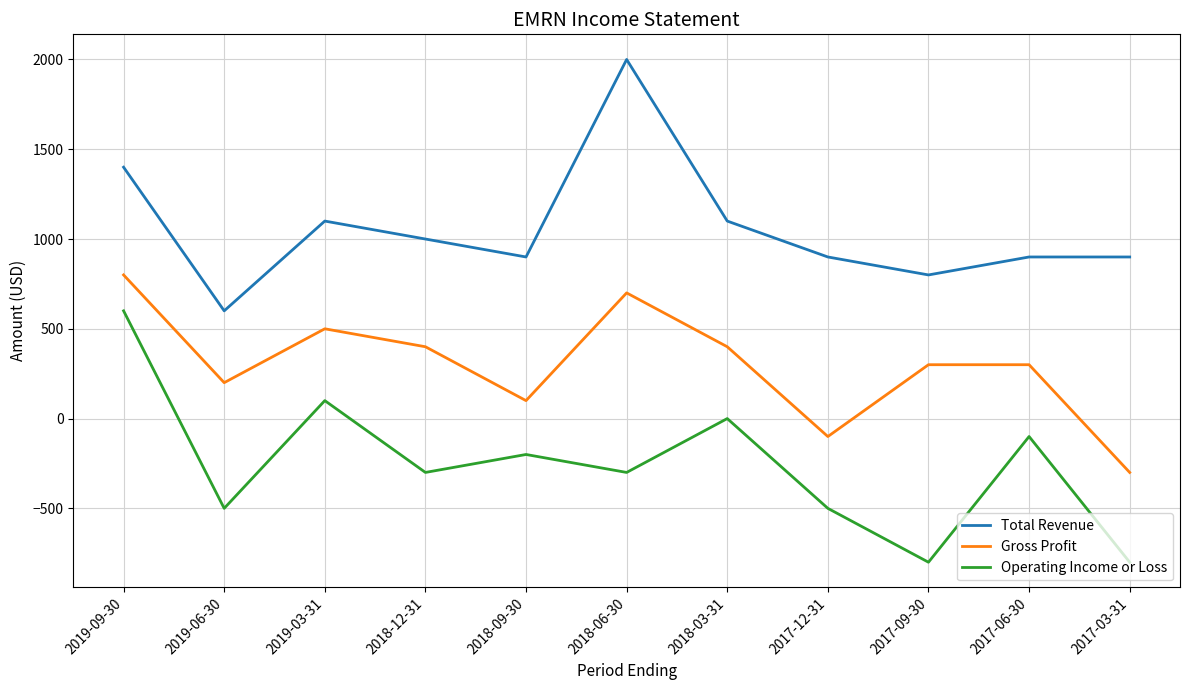

What is the total value across all series at 2019-03-31?

1700